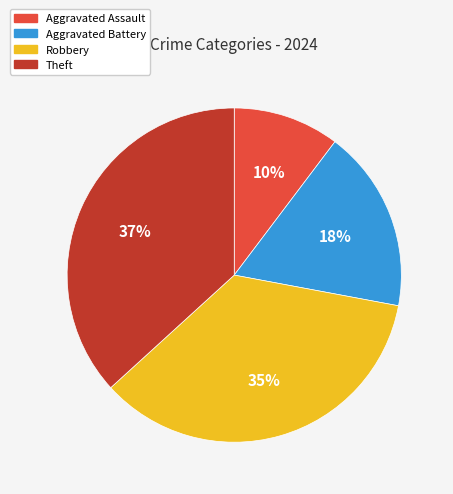

Is it true that Aggravated Assault is 23% of the pie?

False